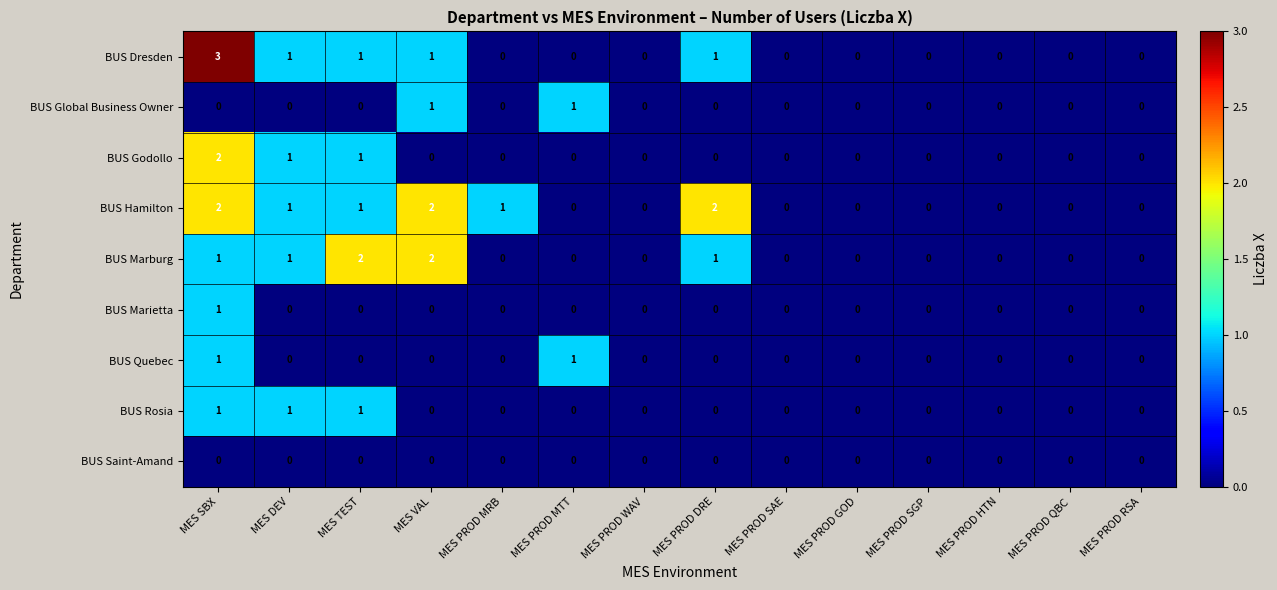

What is the sum of all BUS Godollo values?

4